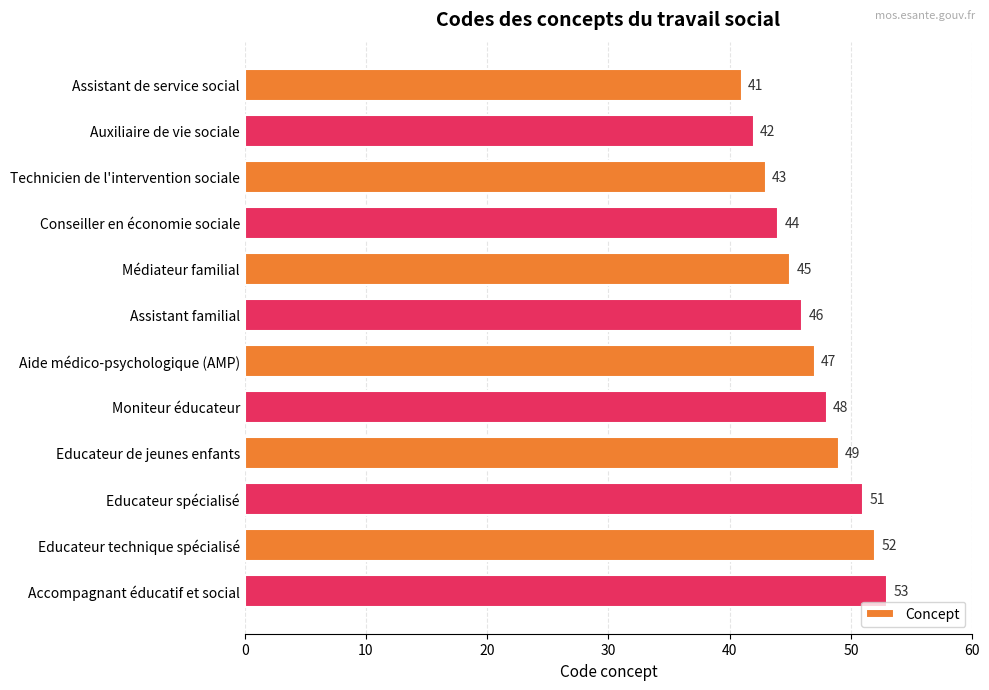

What is the change in value from Conseiller en économie sociale to Educateur technique spécialisé?

+8